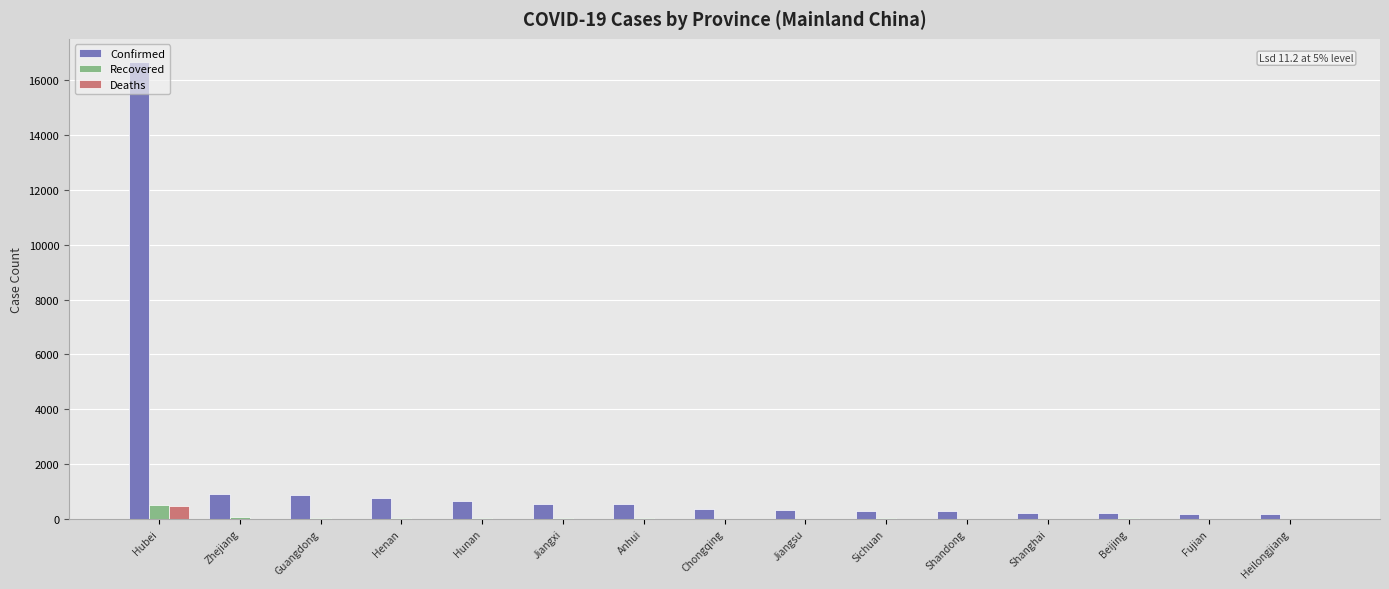

Which series has the largest total across all categories?

Confirmed